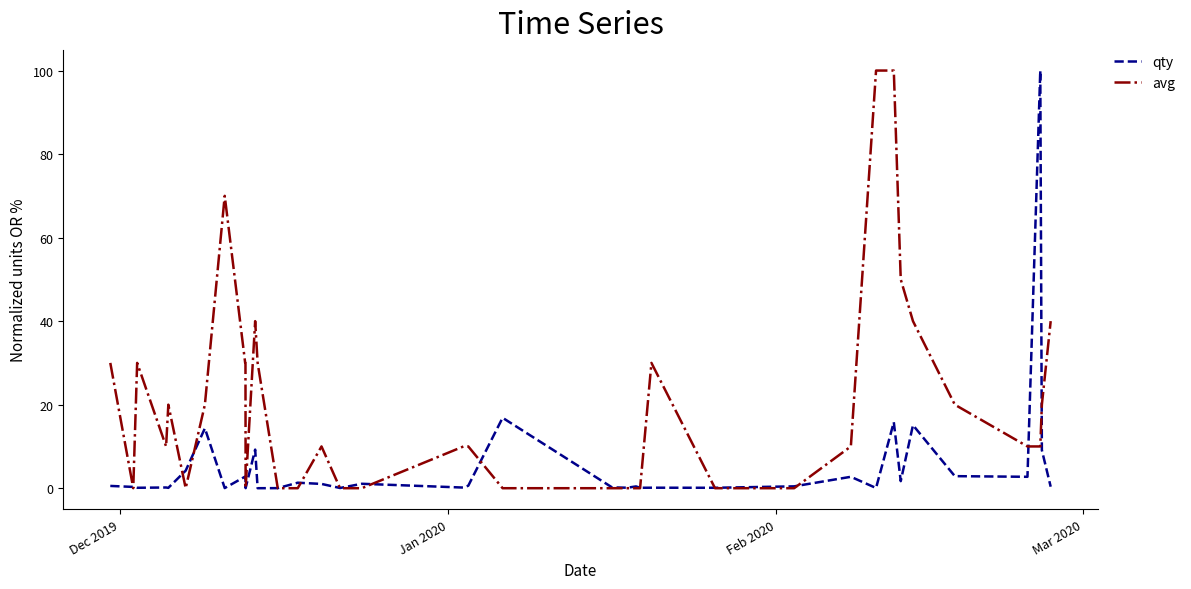

List the series in order of their overall mean, highest first.

avg, qty